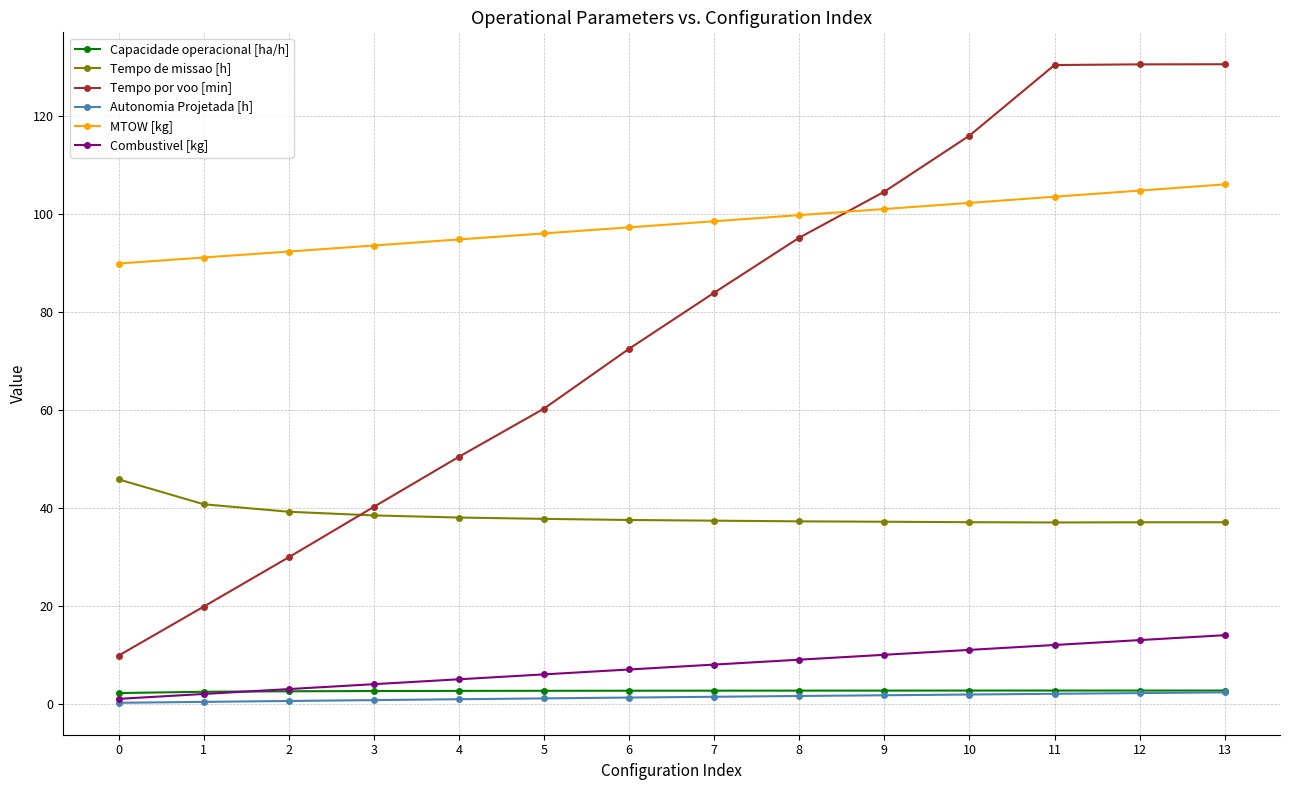

What is the smallest value displayed?

0.2